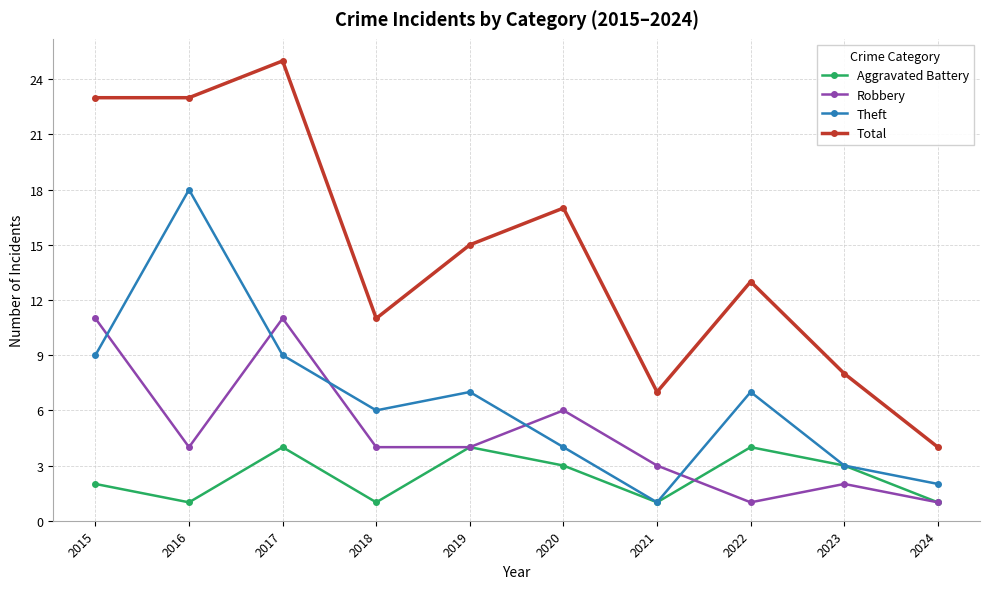

Rank the series by their maximum value, from lowest to highest.

Aggravated Battery, Robbery, Theft, Total